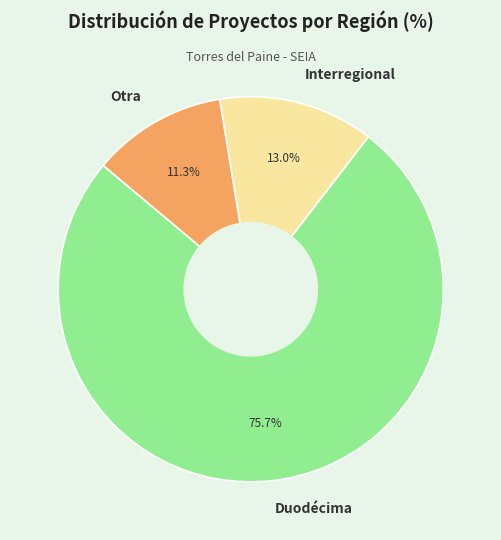

Does Duodécima represent more than half of the total?

Yes